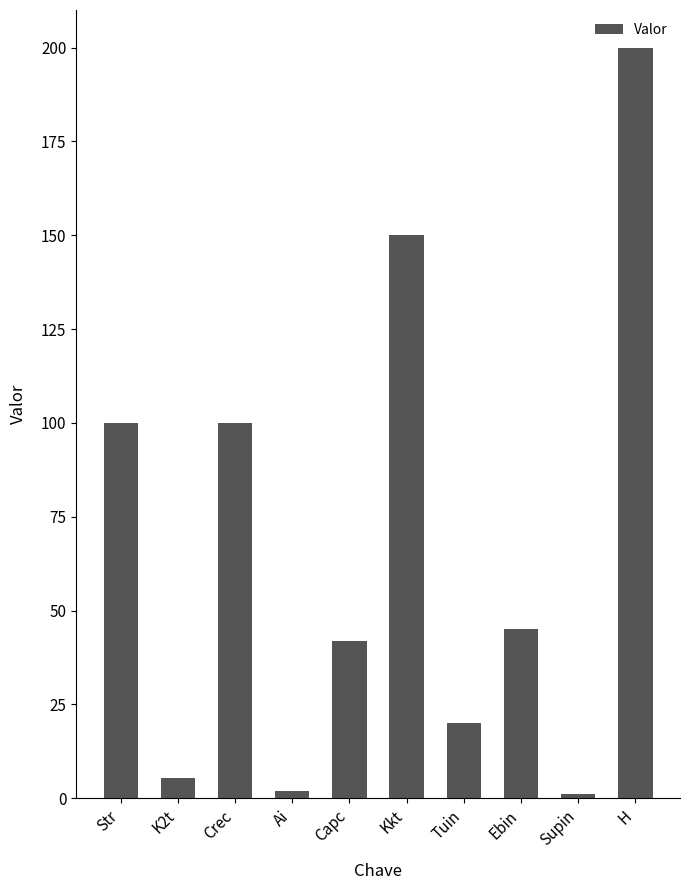

The value at Tuin is 33.7. True or false?

False